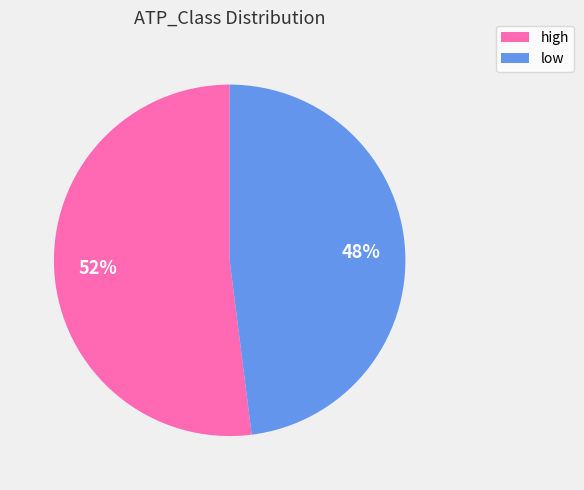

To the nearest percent, what is the difference between the low and high slice percentages?

4%